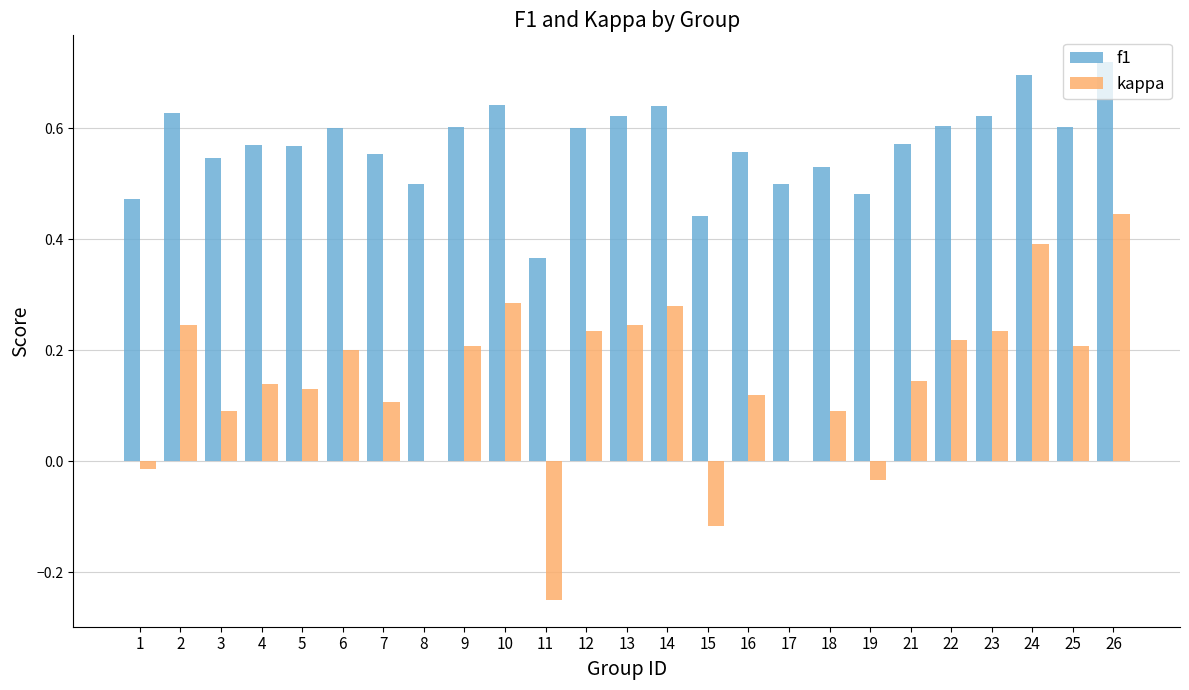

What is the sum of all kappa values?

3.6